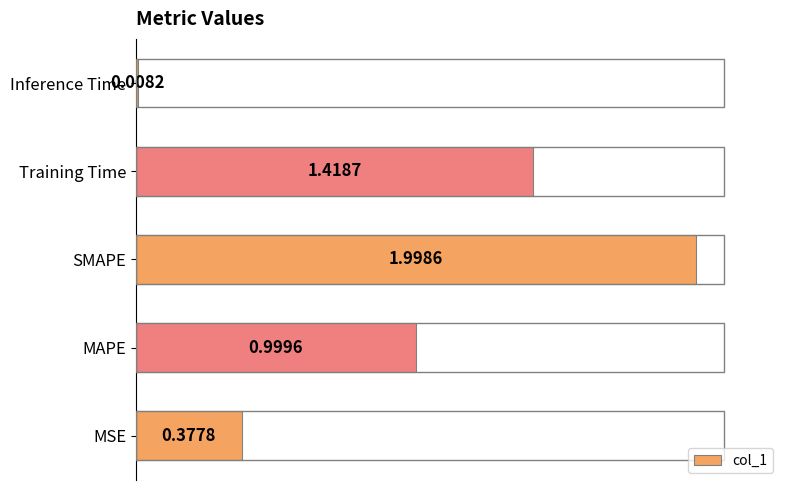

At which category does the chart reach its peak across all series?

SMAPE